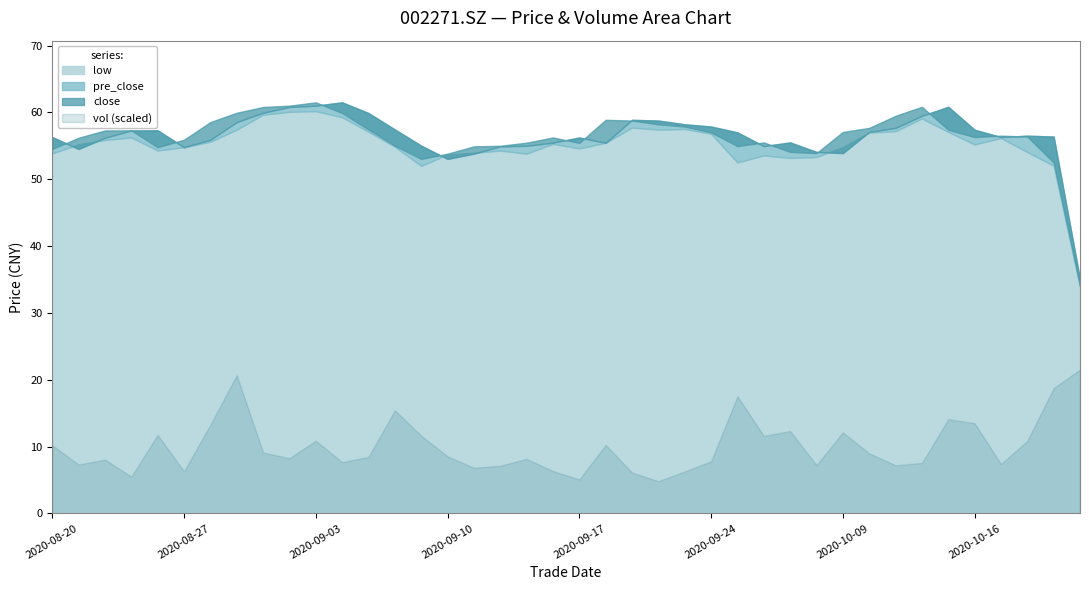

What is the minimum value for close?

34.1